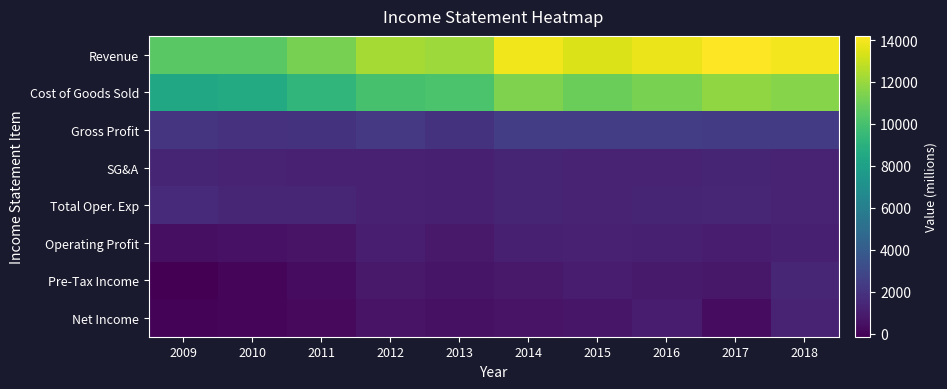

Between 2011 and 2016, which series saw the biggest shift?

Revenue